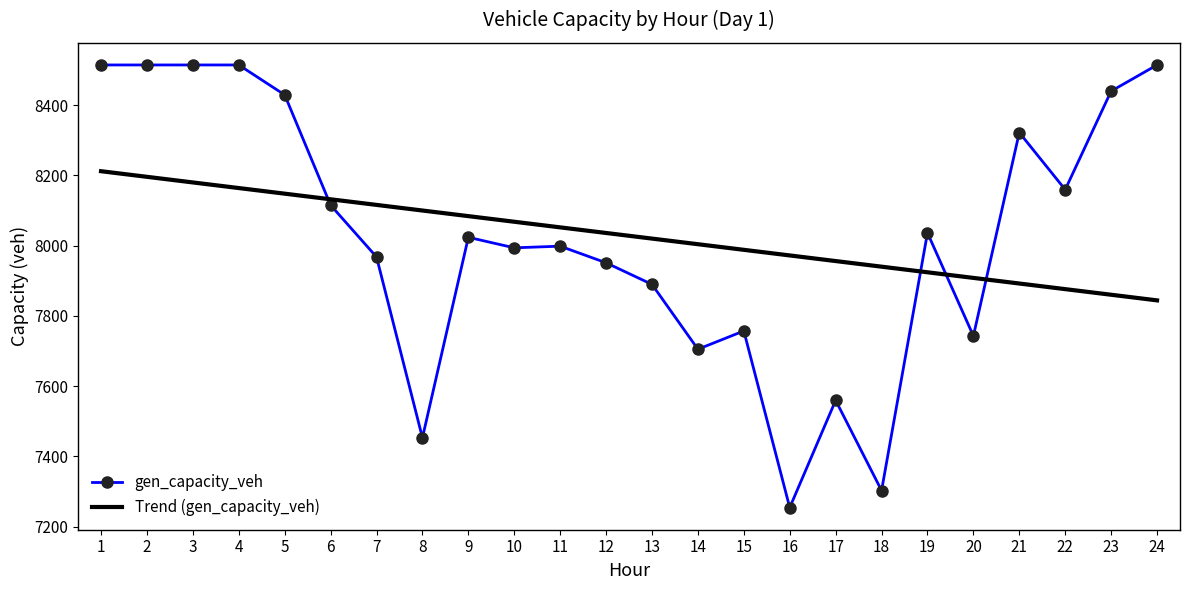

True or false: Trend (gen_capacity_veh) has a value of 3230.1 at 8.

False